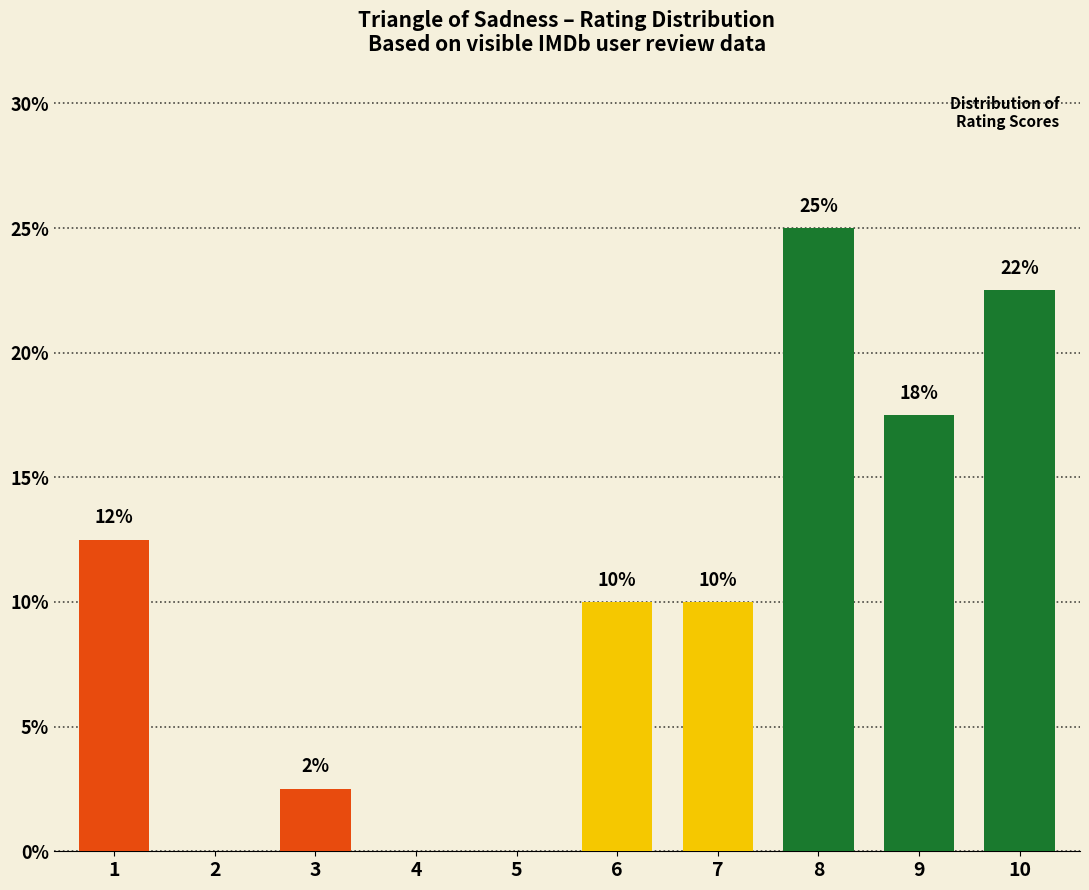

Reading left to right, what are all the values shown in this chart?

1=12.5	2=0.0	3=2.5	4=0.0	5=0.0	6=10.0	7=10.0	8=25.0	9=17.5	10=22.5